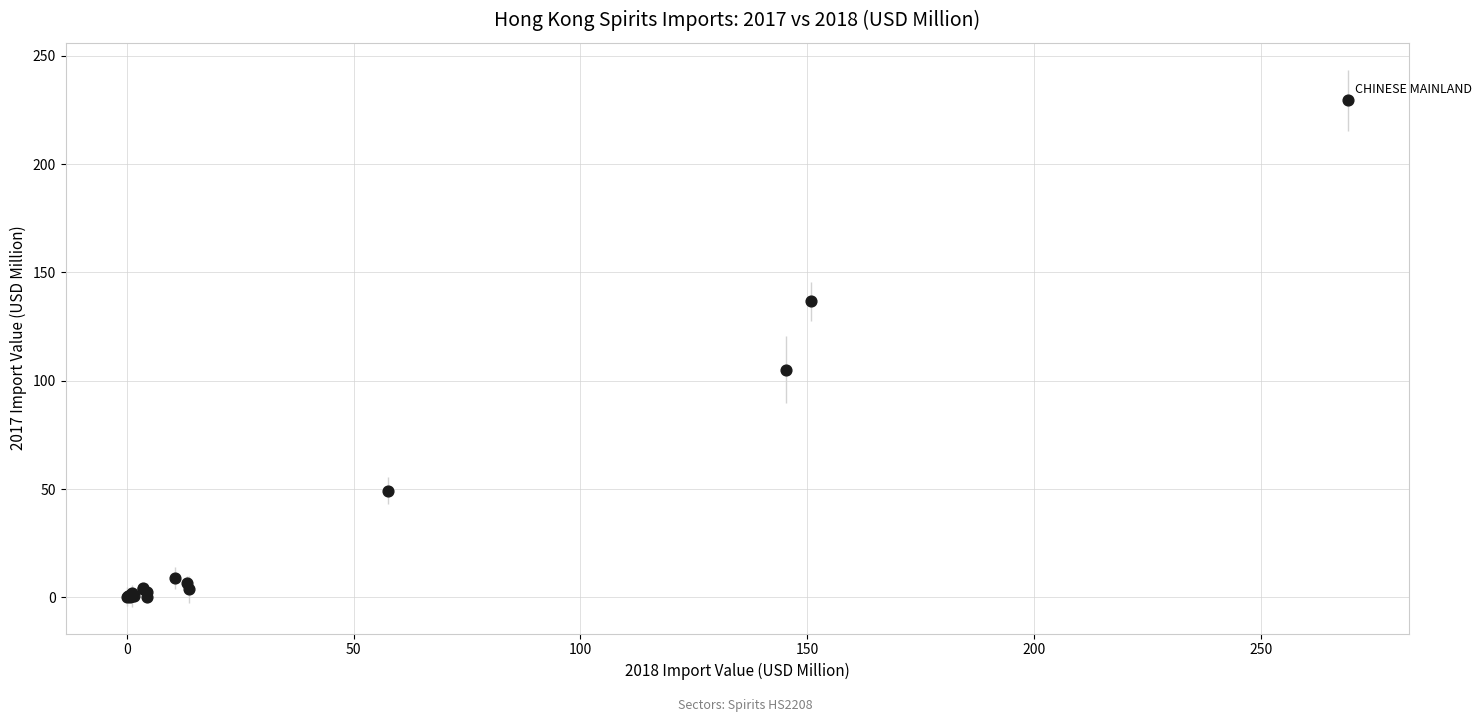

What Y value in the scatter plot is closest to 114?

105.2